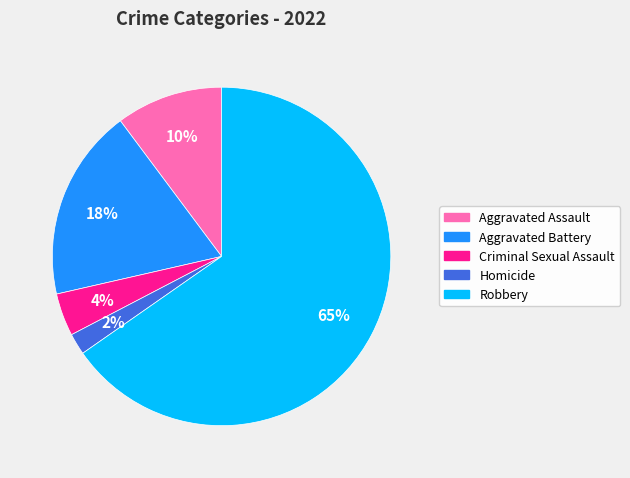

Does any single category account for the majority?

Yes